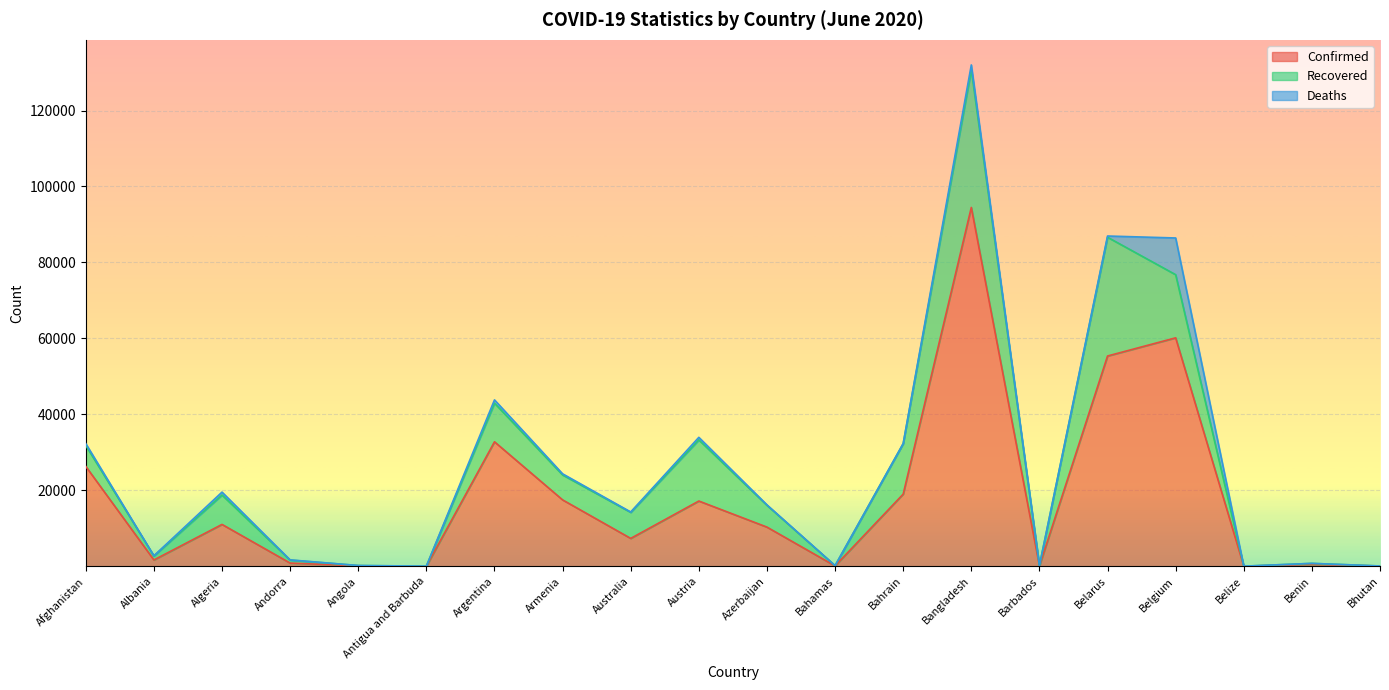

Reading left to right, what are all the values shown in this chart?

Confirmed: Afghanistan=26310	Albania=1672	Algeria=11031	Andorra=853	Angola=142	Antigua and Barbuda=26	Argentina=32785	Armenia=17489	Australia=7347	Austria=17189	Azerbaijan=10324	Bahamas=103	Bahrain=19013	Bangladesh=94481	Barbados=97	Belarus=55369	Belgium=60155	Belize=21	Benin=532	Bhutan=67
Recovered: Afghanistan=5508	Albania=1064	Algeria=7735	Andorra=789	Angola=64	Antigua and Barbuda=22	Argentina=10174	Armenia=6571	Australia=6856	Austria=16089	Azerbaijan=5739	Bahamas=68	Bahrain=13267	Bangladesh=36264	Barbados=83	Belarus=31273	Belgium=16625	Belize=16	Benin=236	Bhutan=22
Deaths: Afghanistan=491	Albania=37	Algeria=777	Andorra=51	Angola=6	Antigua and Barbuda=3	Argentina=862	Armenia=293	Australia=102	Austria=681	Azerbaijan=122	Bahamas=11	Bahrain=47	Bangladesh=1262	Barbados=7	Belarus=318	Belgium=9663	Belize=2	Benin=9	Bhutan=0